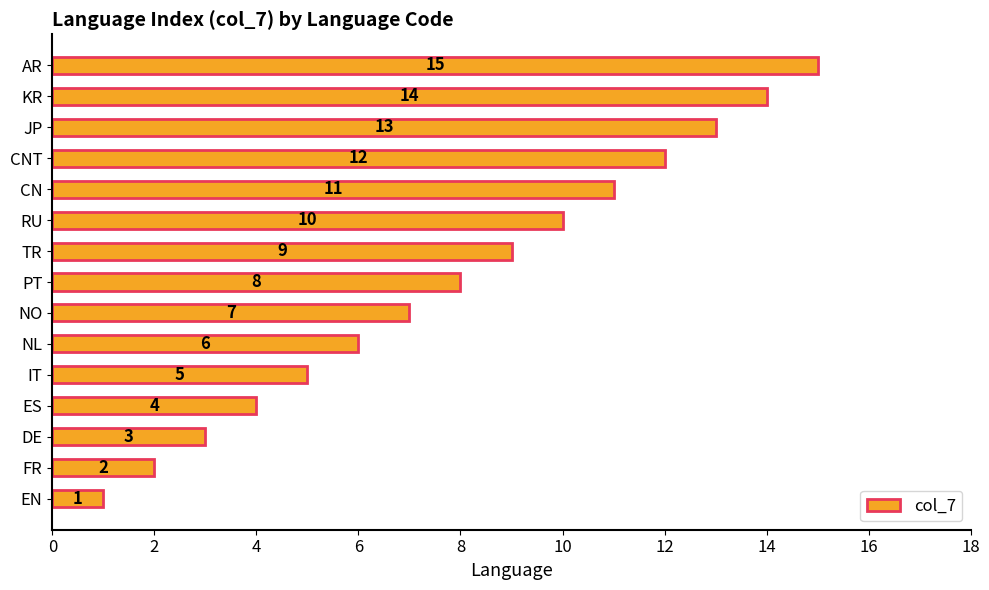

Does the chart contain any negative values?

No